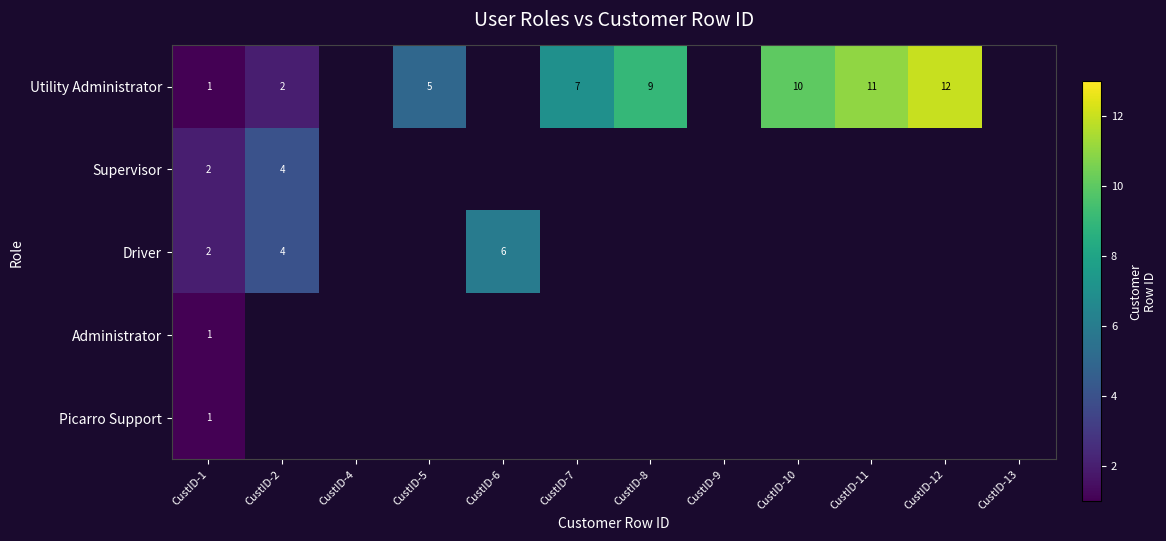

The Utility Administrator series shows 12 at CustID-12. True or false?

True